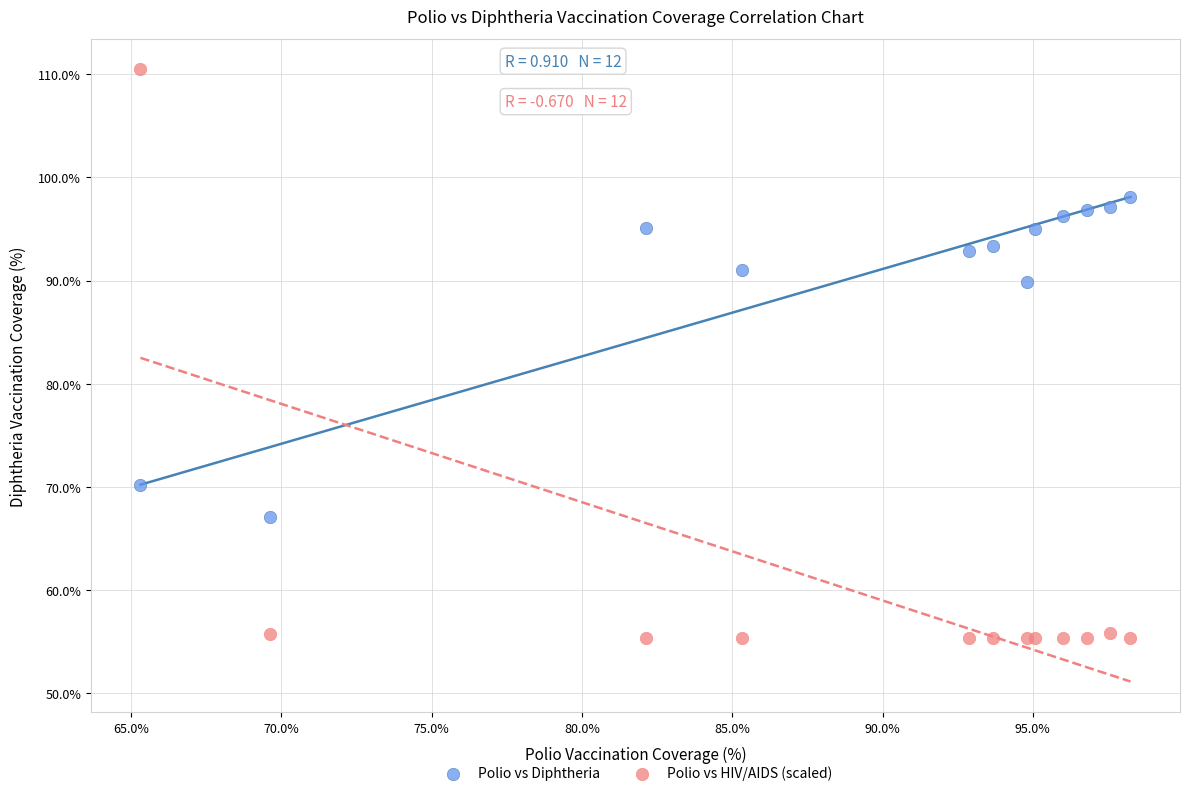

Which series reaches the minimum Y coordinate?

Polio vs HIV/AIDS (scaled)